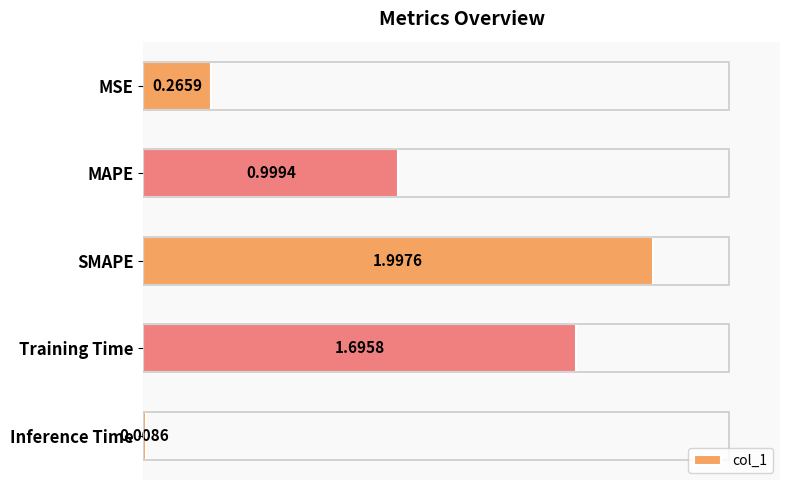

What is the difference between the second highest and minimum values?

1.7